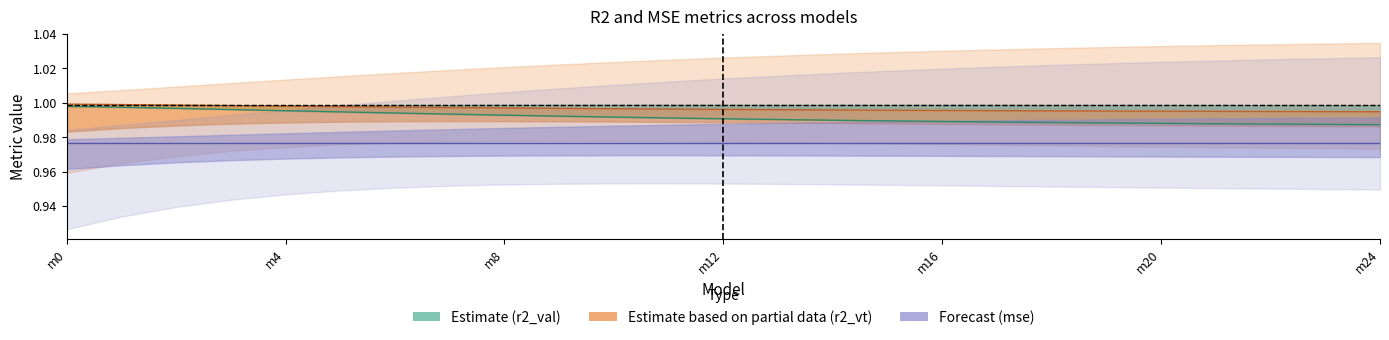

True or false: mse centre and r2_val cross at least once.

False